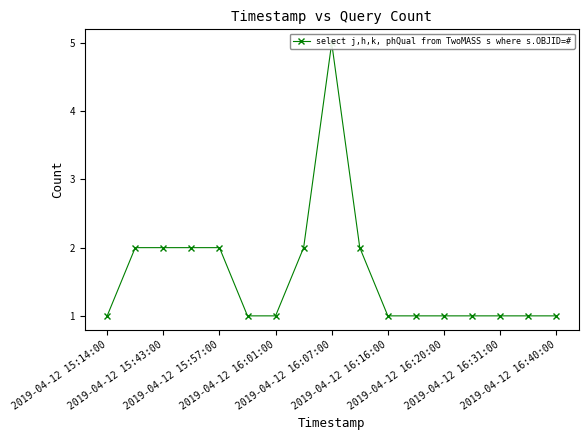

What is the difference between the maximum and minimum values?

4